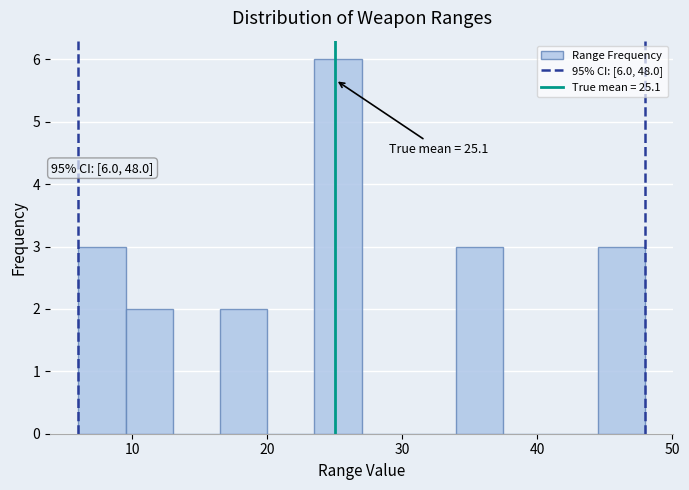

Around what value on the x-axis is the tallest bar? Give the approximate position of its centre, as read against the axis.

25